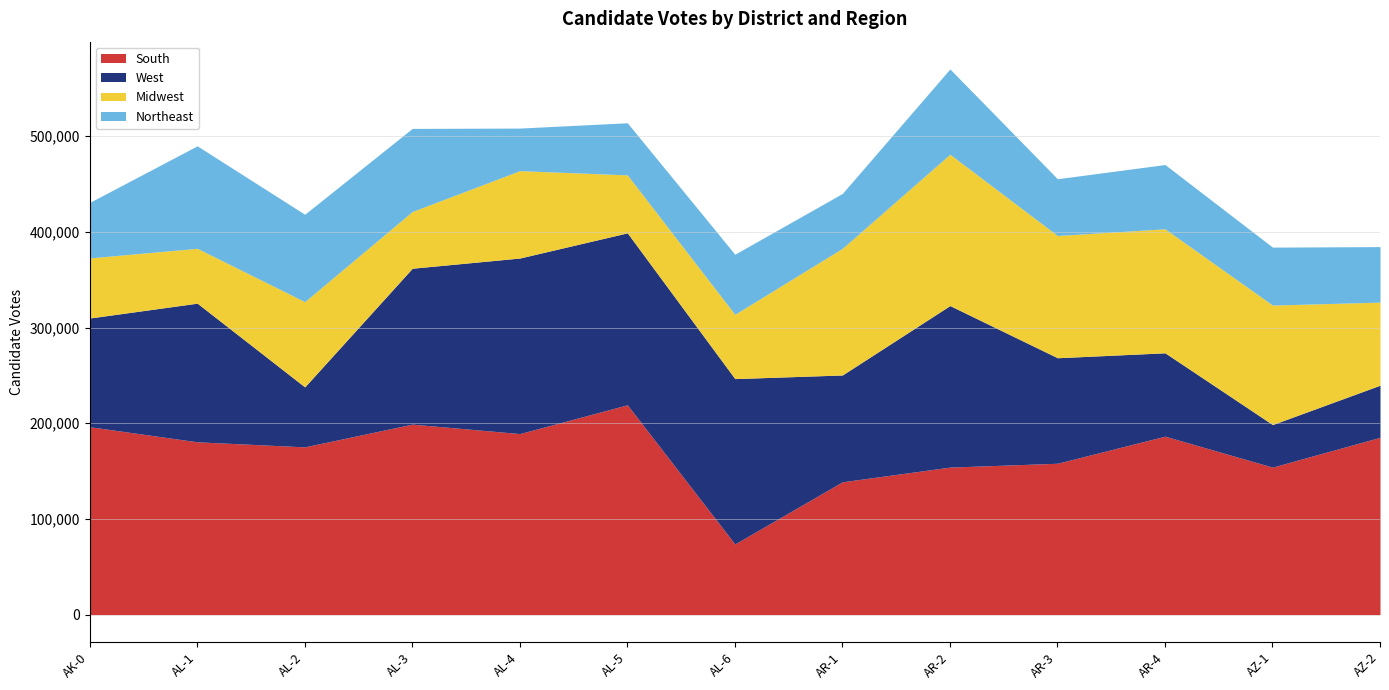

Which label corresponds to the largest value in the chart?

AL-5